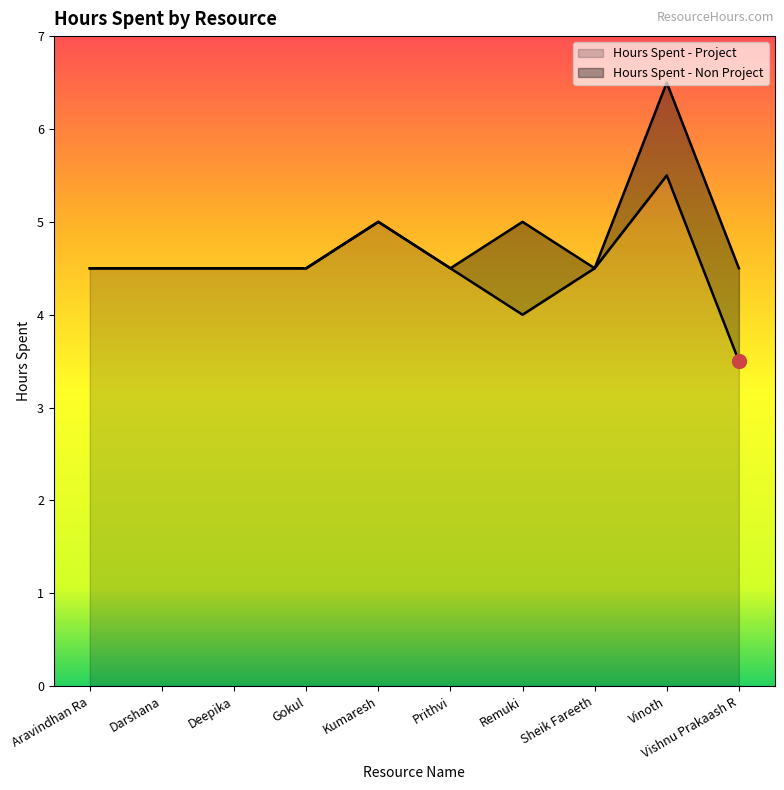

What is the sum of all values?

45.0